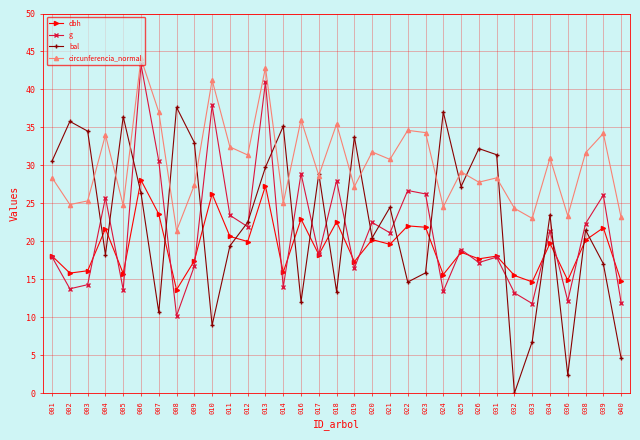

Is it true that g equals 29.6 at 038?

False